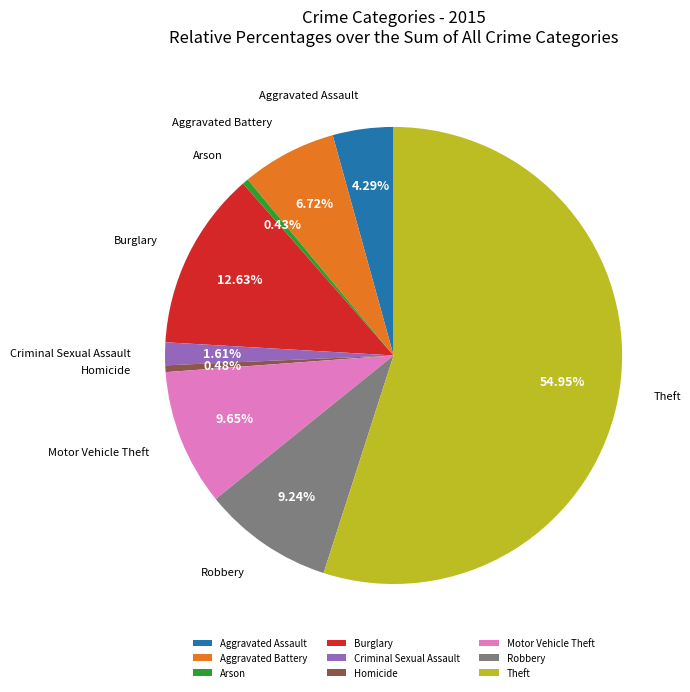

Between Homicide and Theft, which is larger?

Theft